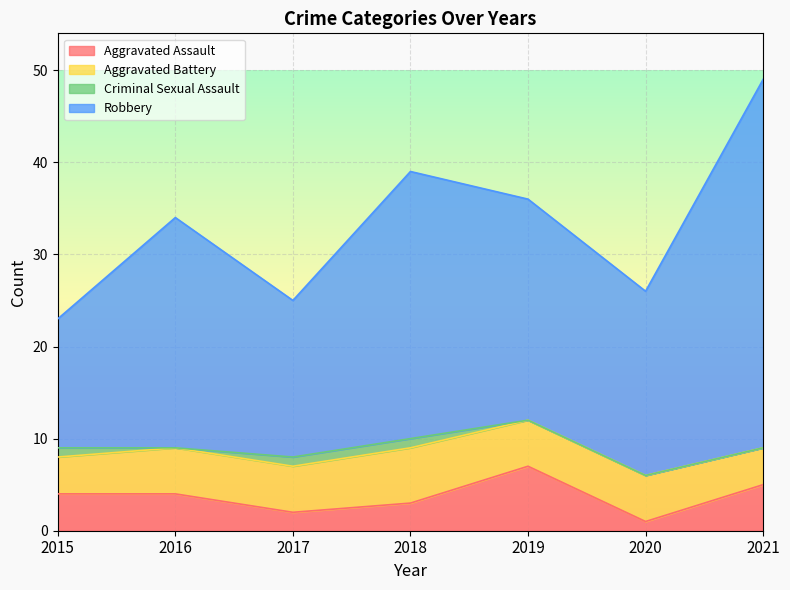

Which category has the lowest value in the Robbery series?

2015